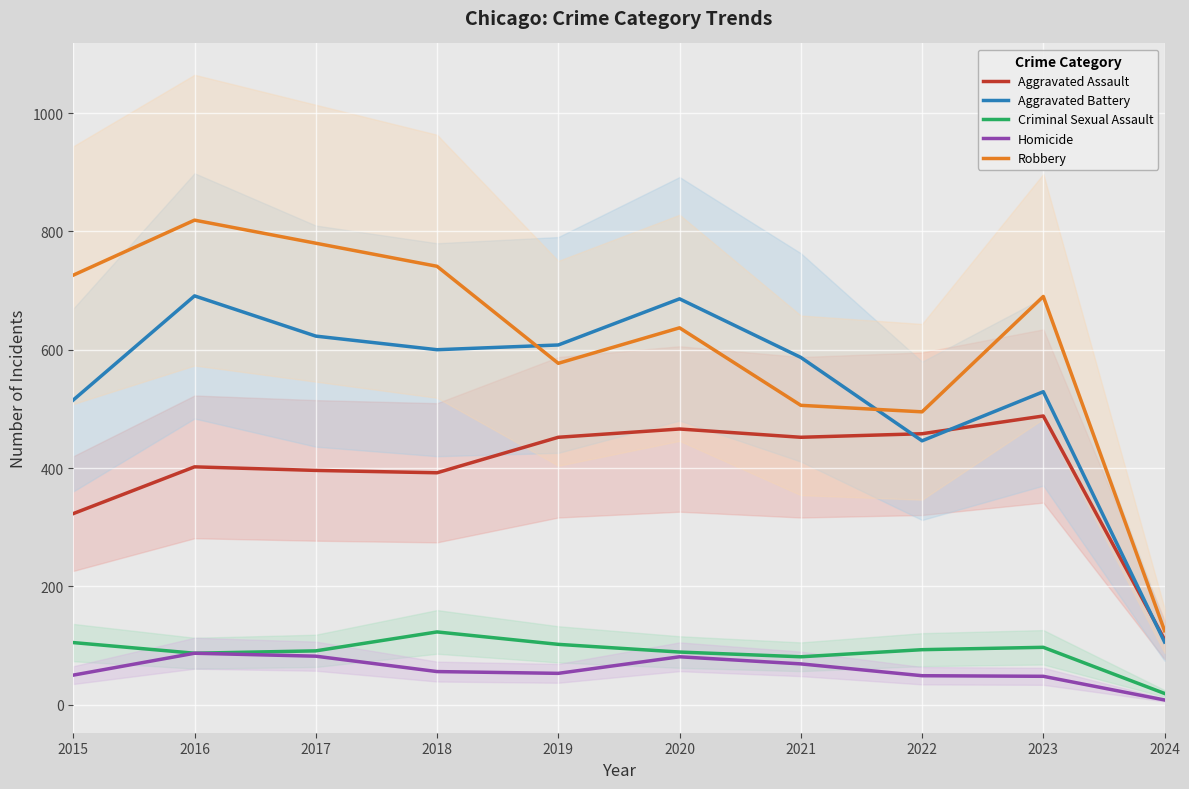

Where is the first local minimum for Homicide?

2019